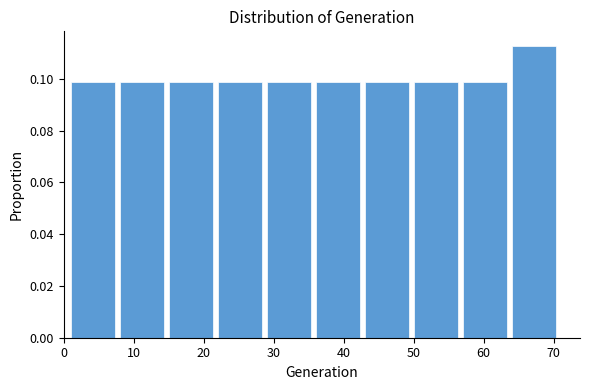

Reading left to right, transcribe this chart: for each bar, give the range it covers on the x-axis and its height. The values are not printed on the chart, so give them approximately, as read against the axis.

1 to 8: 0.098
8 to 15: 0.098
15 to 22: 0.098
22 to 29: 0.098
29 to 36: 0.098
36 to 43: 0.098
43 to 50: 0.098
50 to 57: 0.098
57 to 64: 0.098
64 to 71: 0.112